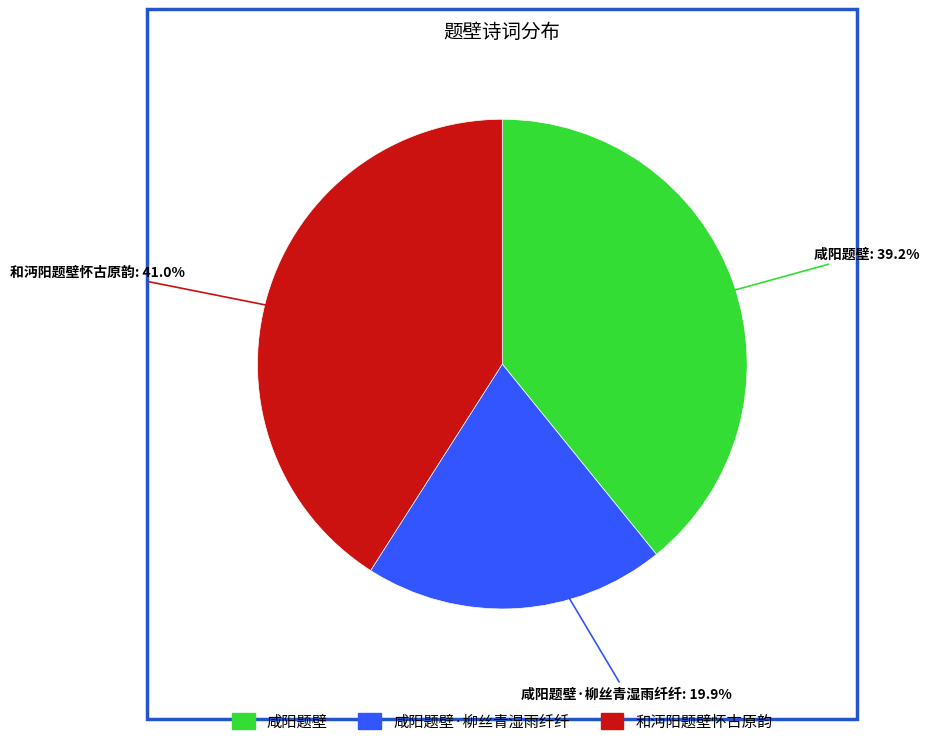

Is there a majority slice in this chart?

No